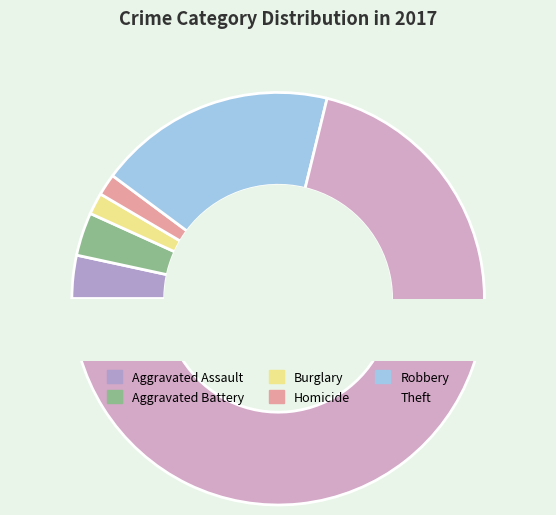

What is the change in value from Aggravated Assault to Theft?

+40